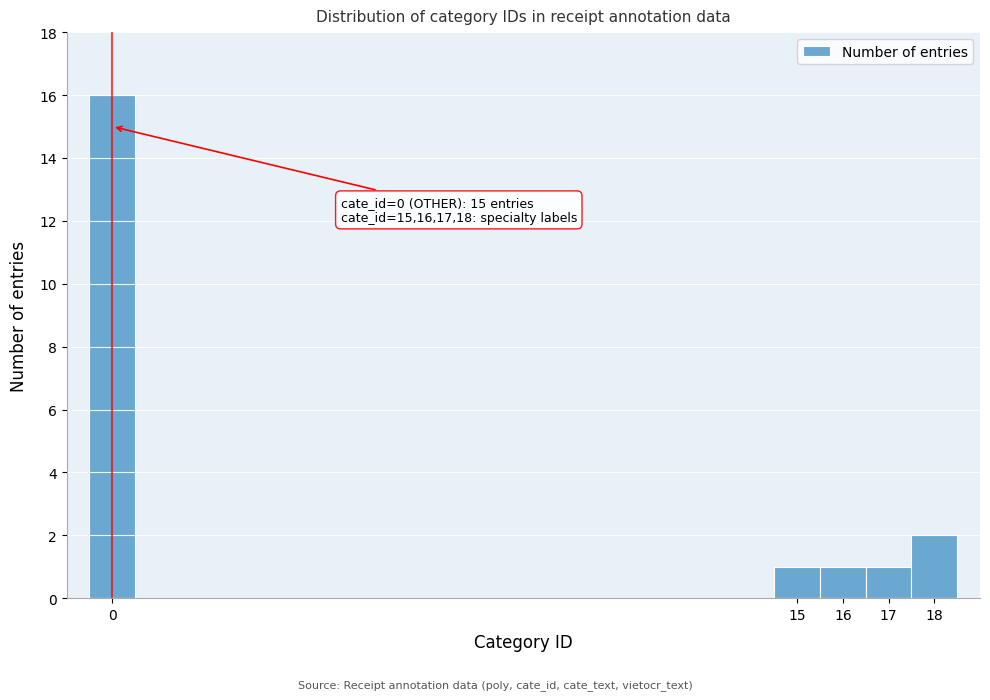

Over which range of the x-axis is the bar tallest?

-0.5 to 0.5